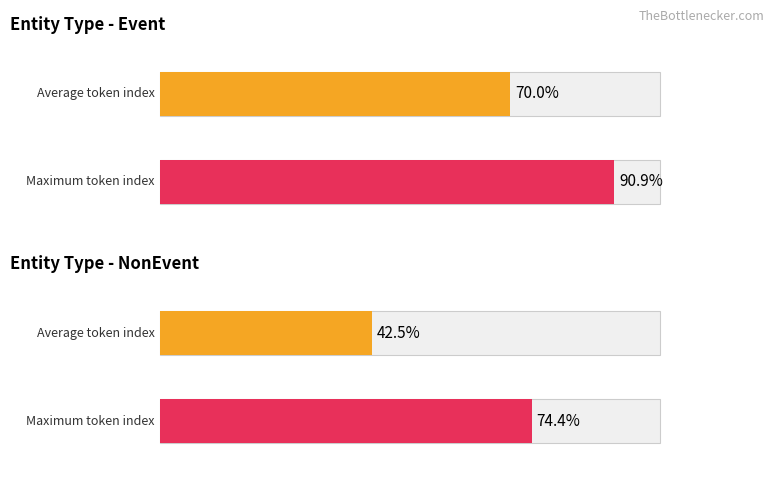

Which category has the highest value in the avg_token_index series?

Event